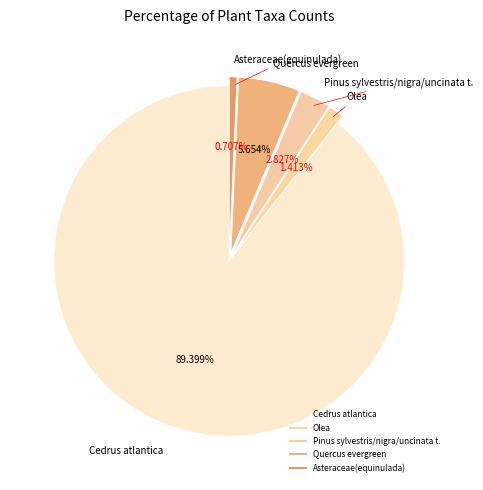

How many segments does this pie chart have?

5